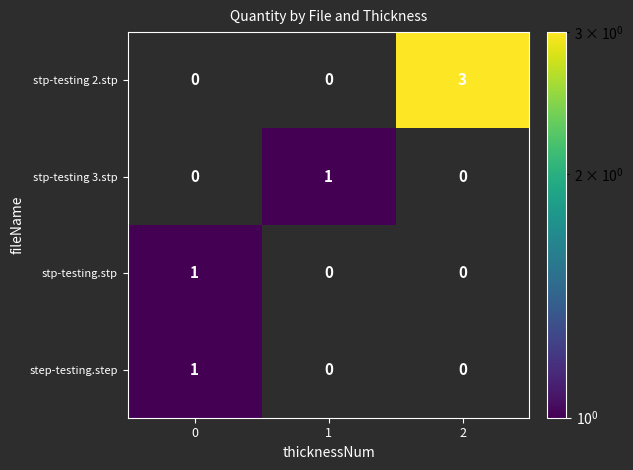

What is the spread (max minus min) of values at 1?

1